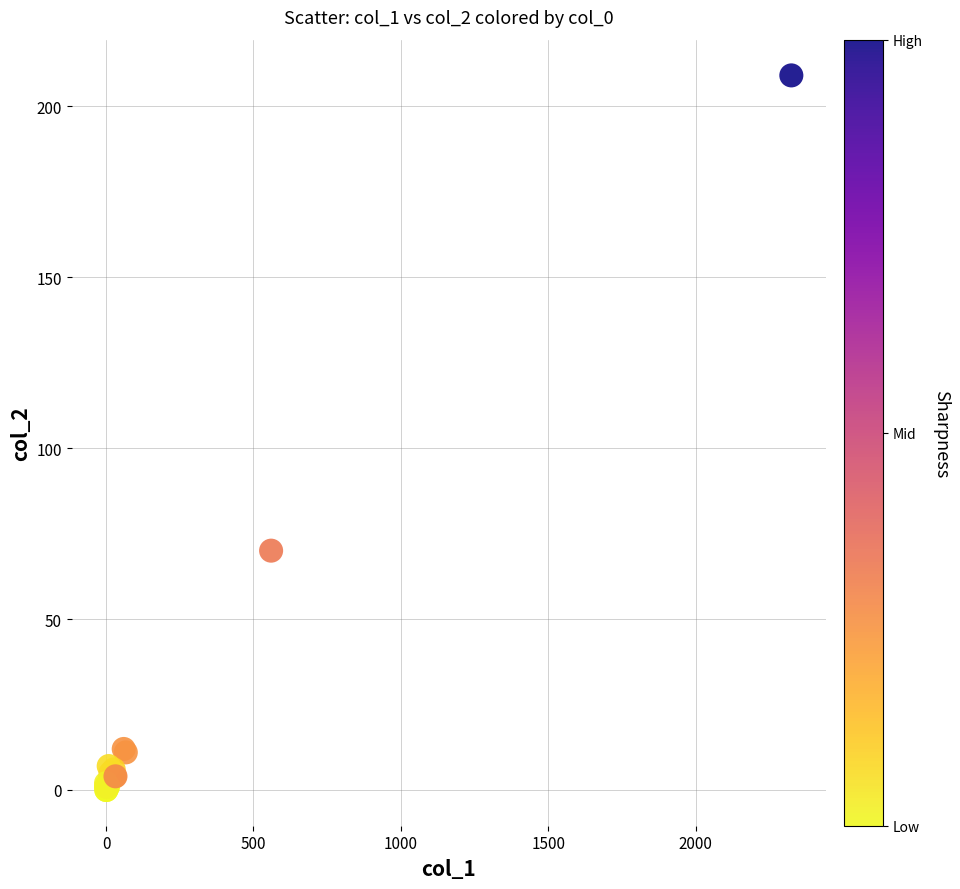

What Y value in the scatter plot is closest to 104?

70